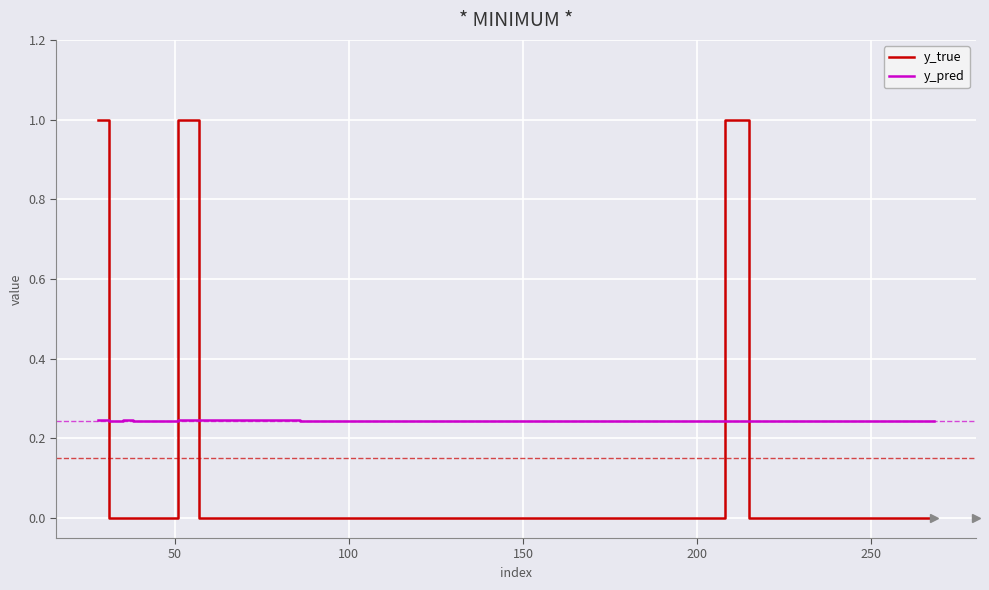

Rank the series by their average value, from lowest to highest.

y_true, y_pred